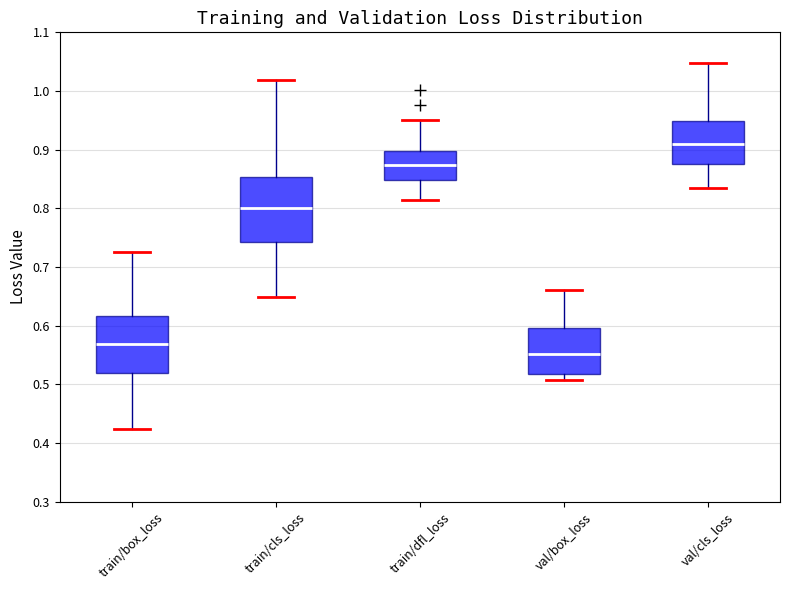

Which box's median line is the highest?

val/cls_loss